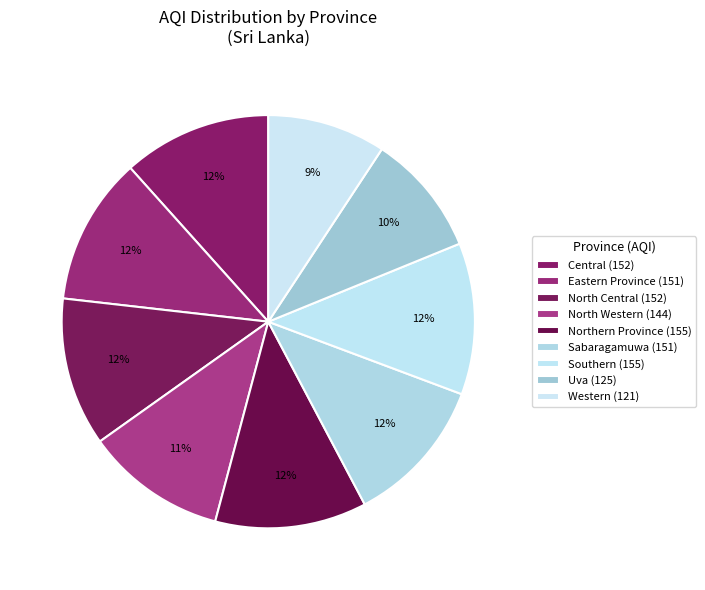

How many slices are in this pie chart?

9